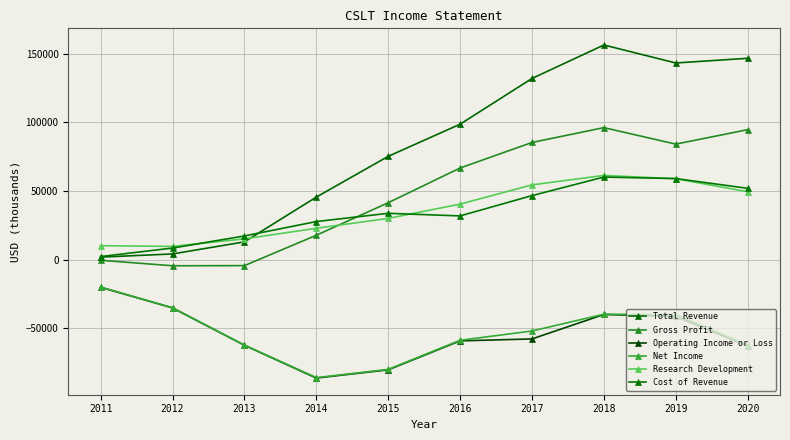

Between 2013 and 2020, which series saw the biggest shift?

Total Revenue